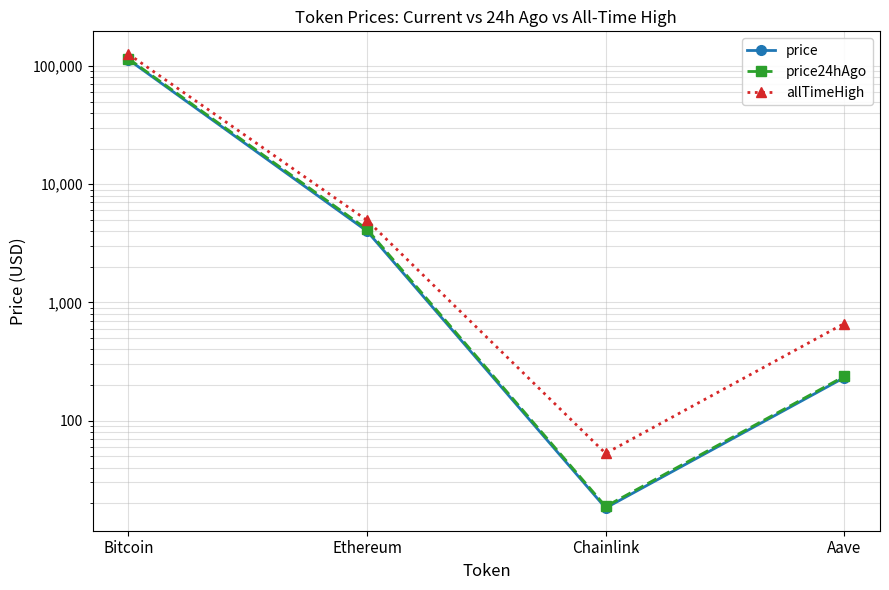

What is the average value of the price series?

29330.8